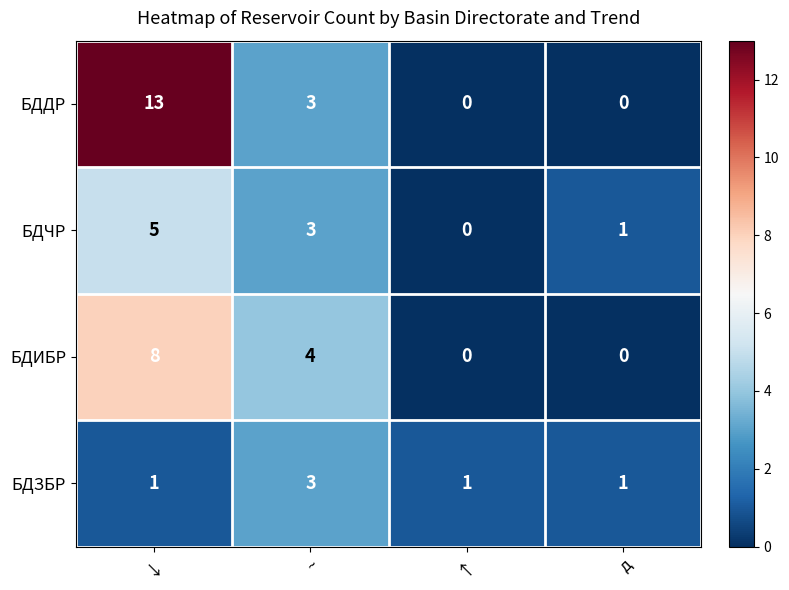

Rank the categories by БДЧР value from highest to lowest.

↓, ~, д, ↑